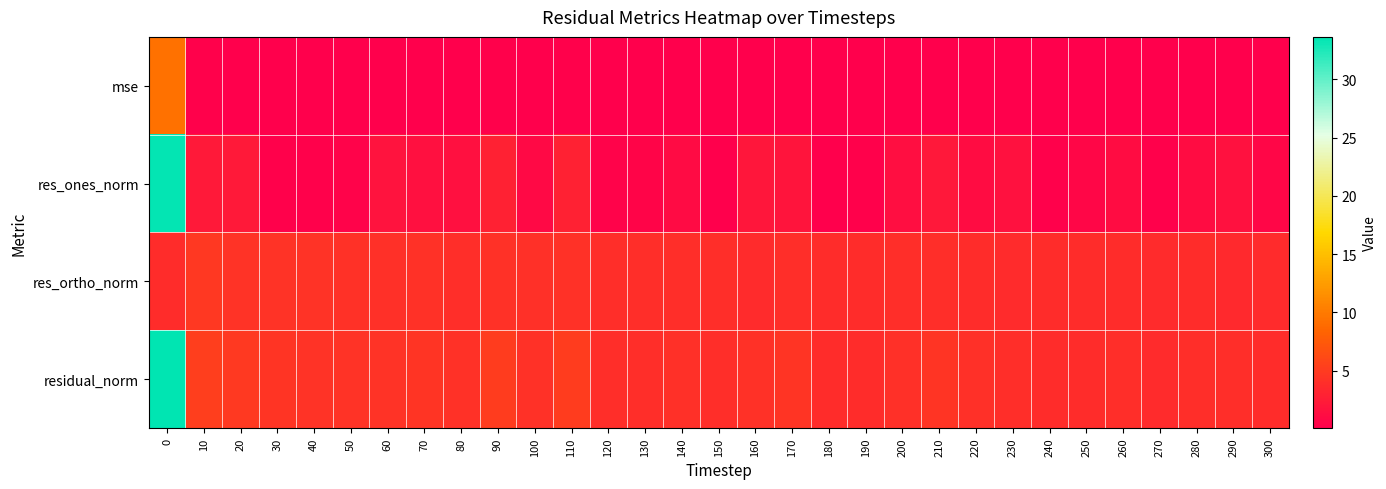

Which series has the largest range (max minus min)?

res_ones_norm